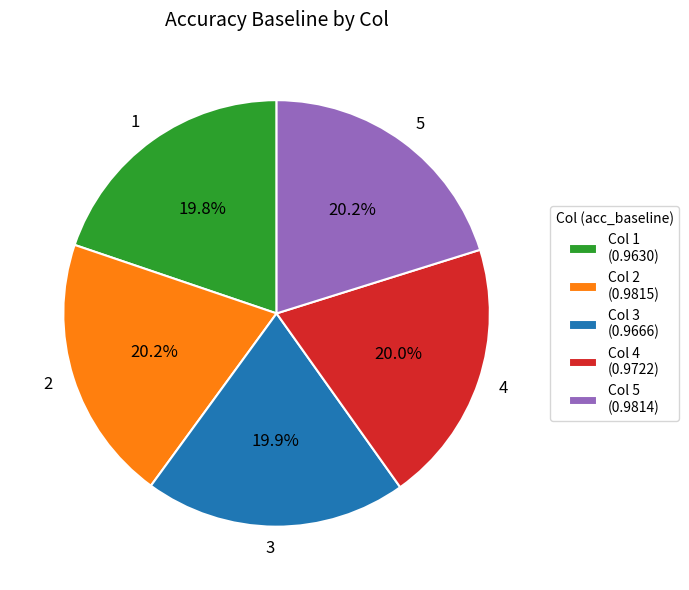

To the nearest percent, what portion does 4 represent?

20%